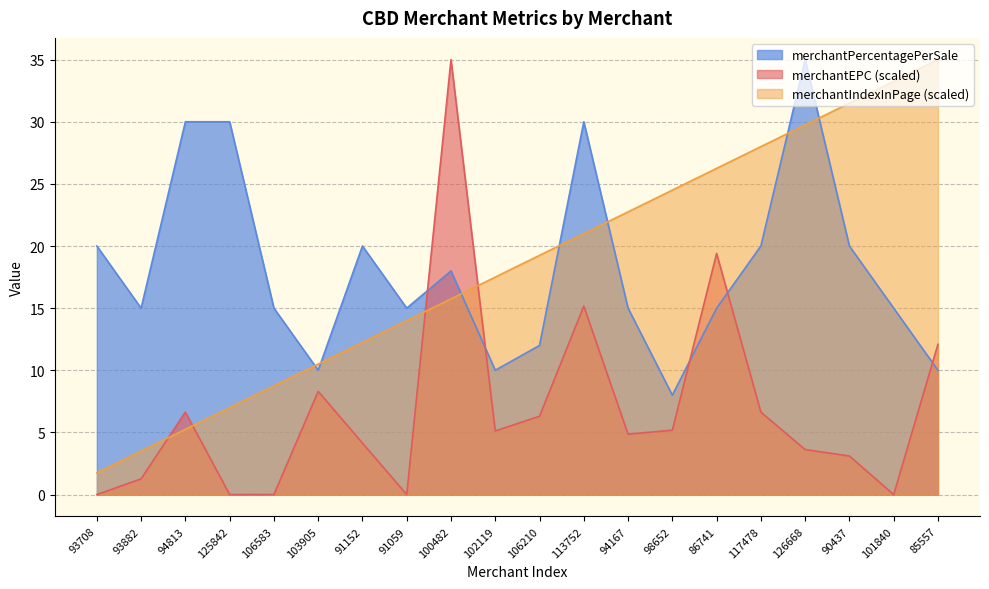

Which series has the largest total across all categories?

merchantIndexInPage